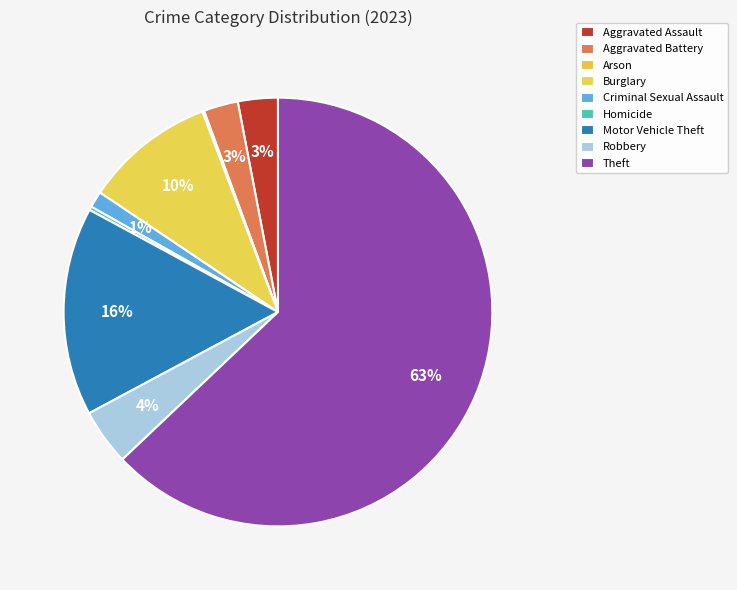

Does any single category account for the majority?

Yes